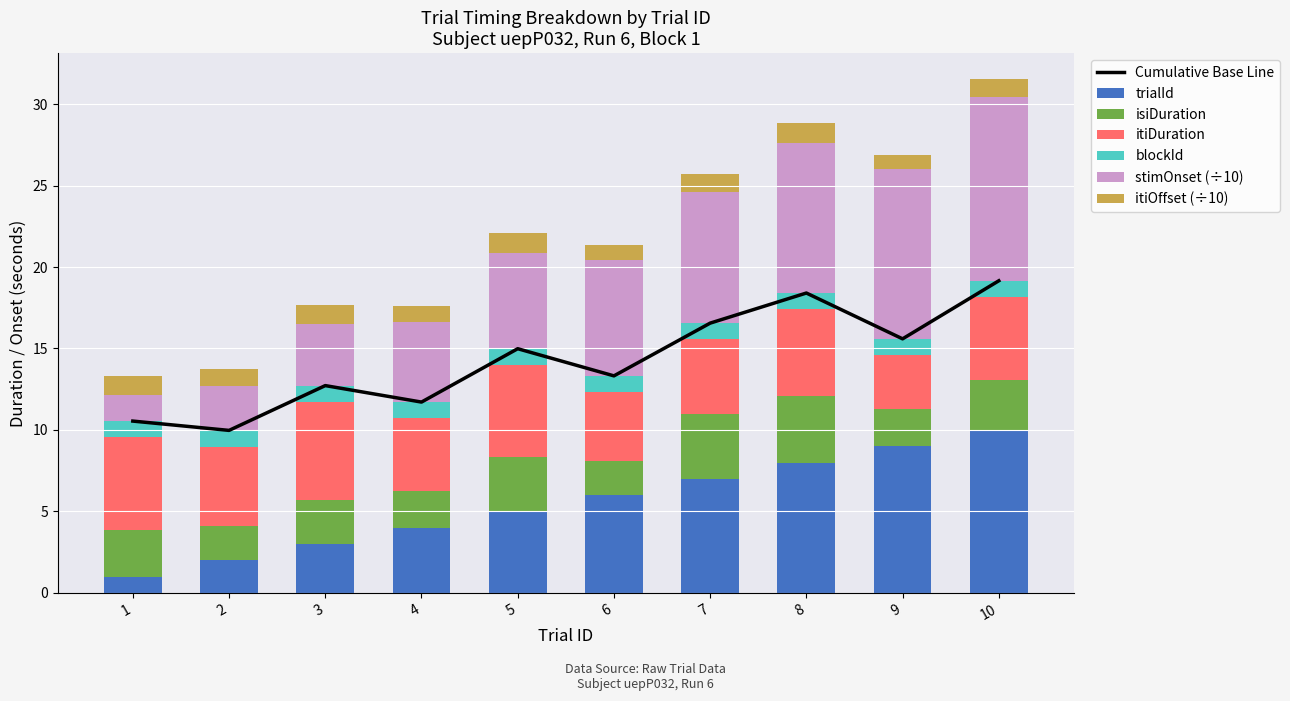

Reading right to left, transcribe all the data shown in this chart.

trialId: 10.0	9.0	8.0	7.0	6.0	5.0	4.0	3.0	2.0	1.0
isiDuration: 3.0	2.3	4.1	4.0	2.1	3.3	2.2	2.7	2.1	2.9
itiDuration: 5.1	3.3	5.3	4.6	4.2	5.6	4.5	6.0	4.9	5.7
stimOnset: 11.3	10.4	9.2	8.0	7.1	5.9	4.9	3.8	2.8	1.6